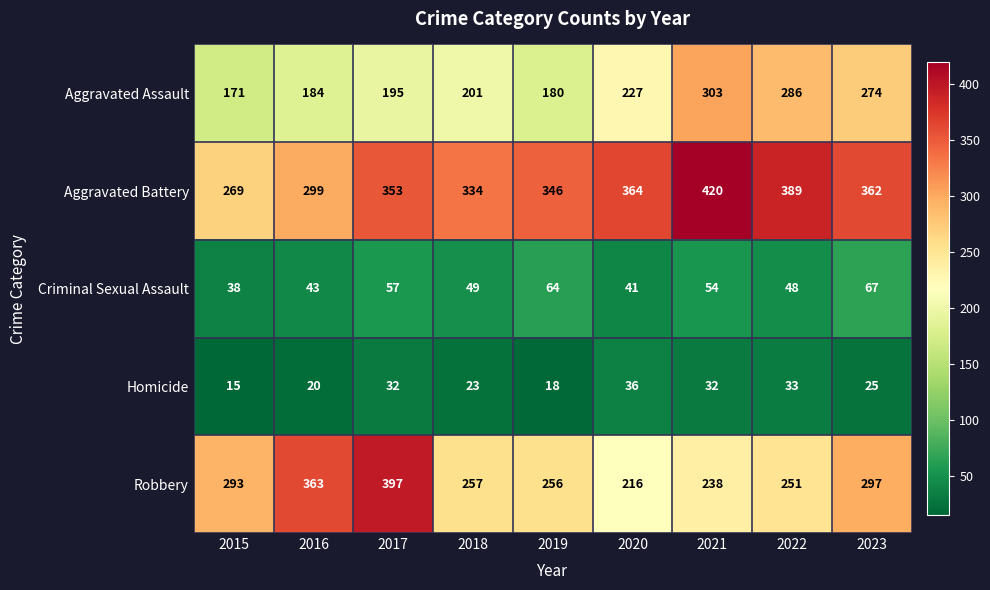

Which category has the highest value in the Criminal Sexual Assault series?

2023